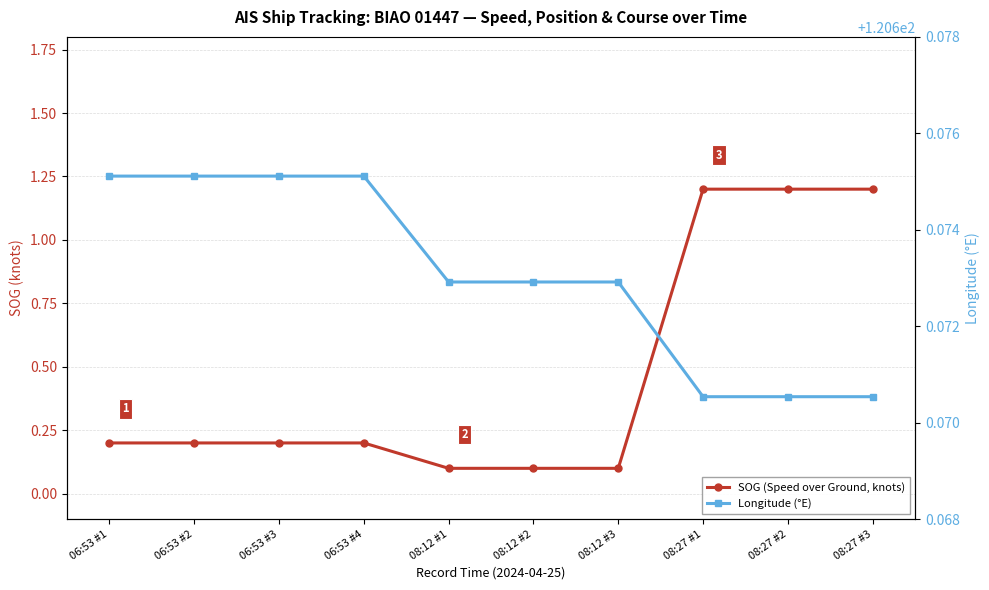

What is the label of the 5th point from the right?

08:12 #2